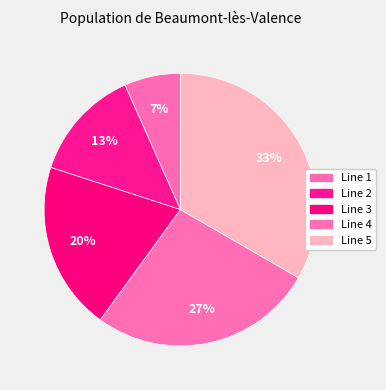

Is Line 1 the majority of the pie?

No